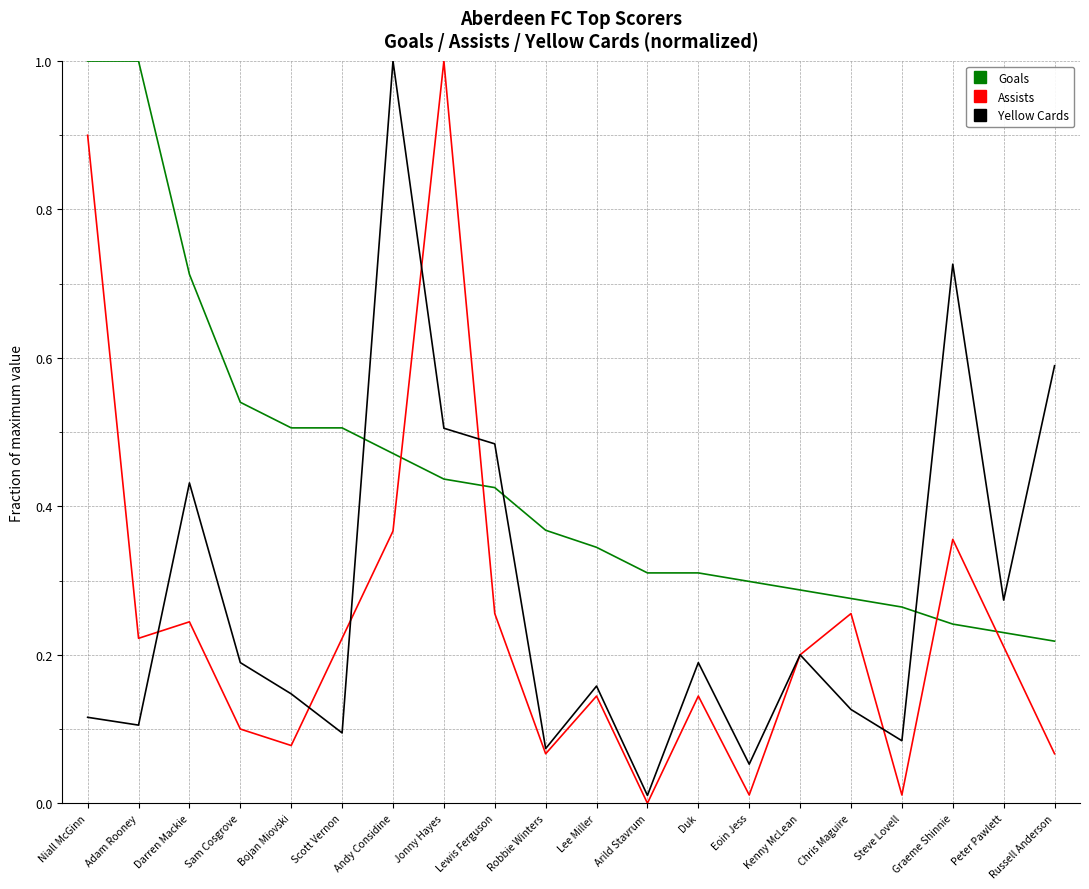

The value of Assists at Arild Stavrum is 0.0. True or false?

True